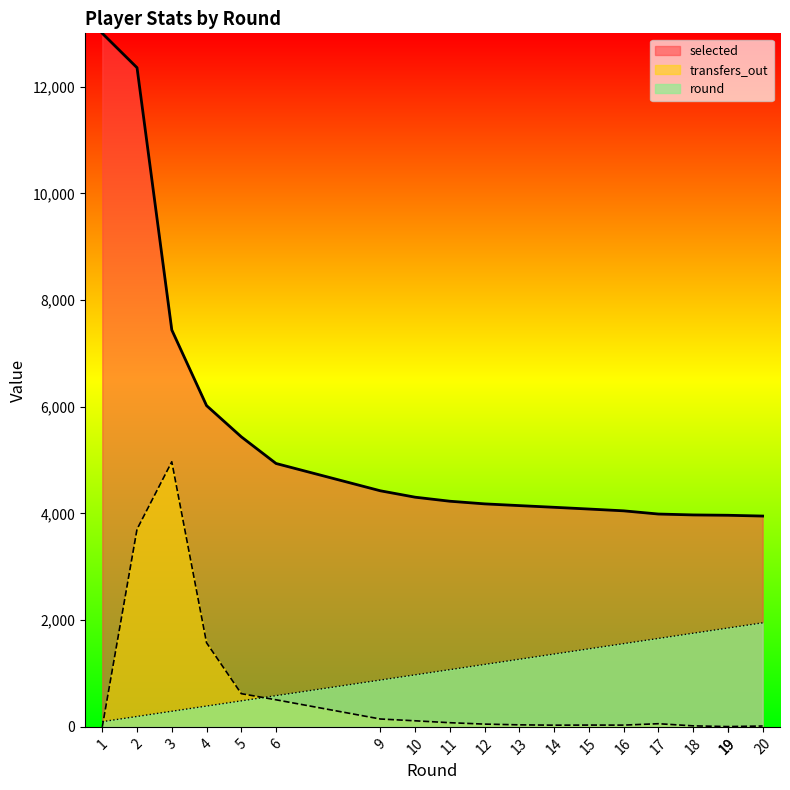

What is the difference between the maximum and second lowest values in the round series?

1755.0